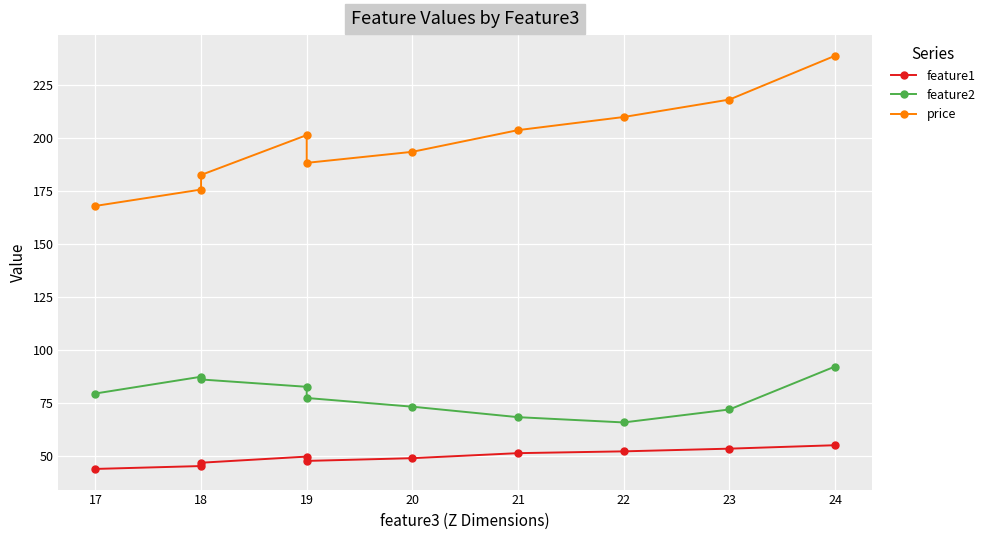

In feature1, how many points are higher than both neighbors (excluding endpoints)?

1